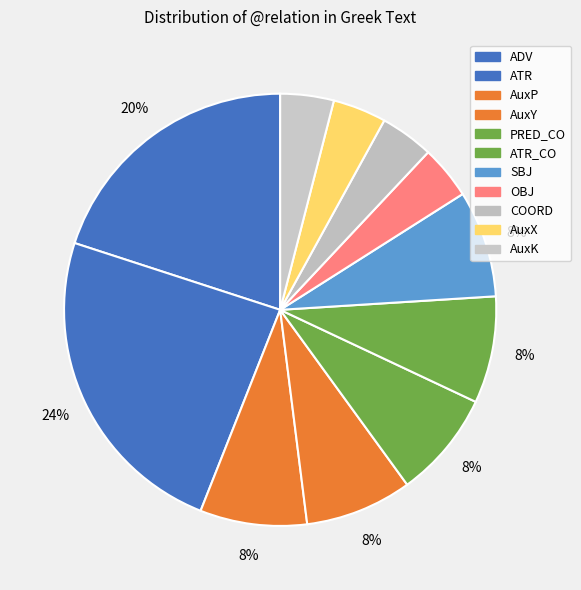

How many segments does this pie chart have?

11